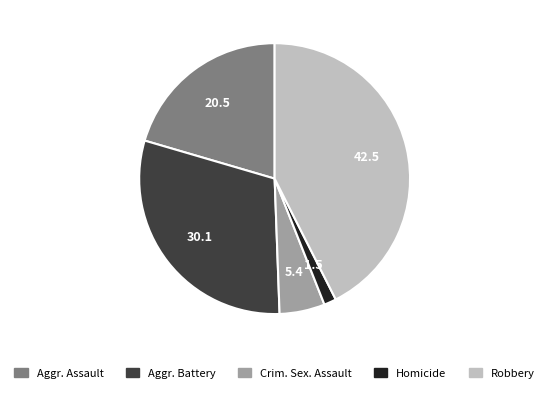

Count the number of slices in the pie.

5